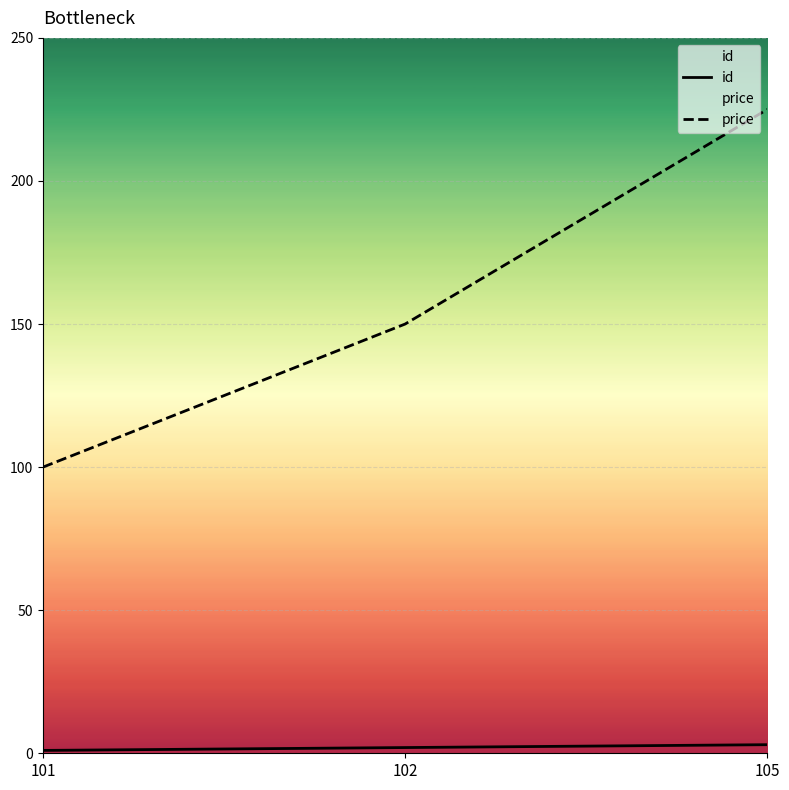

What is the average value of the id series?

2